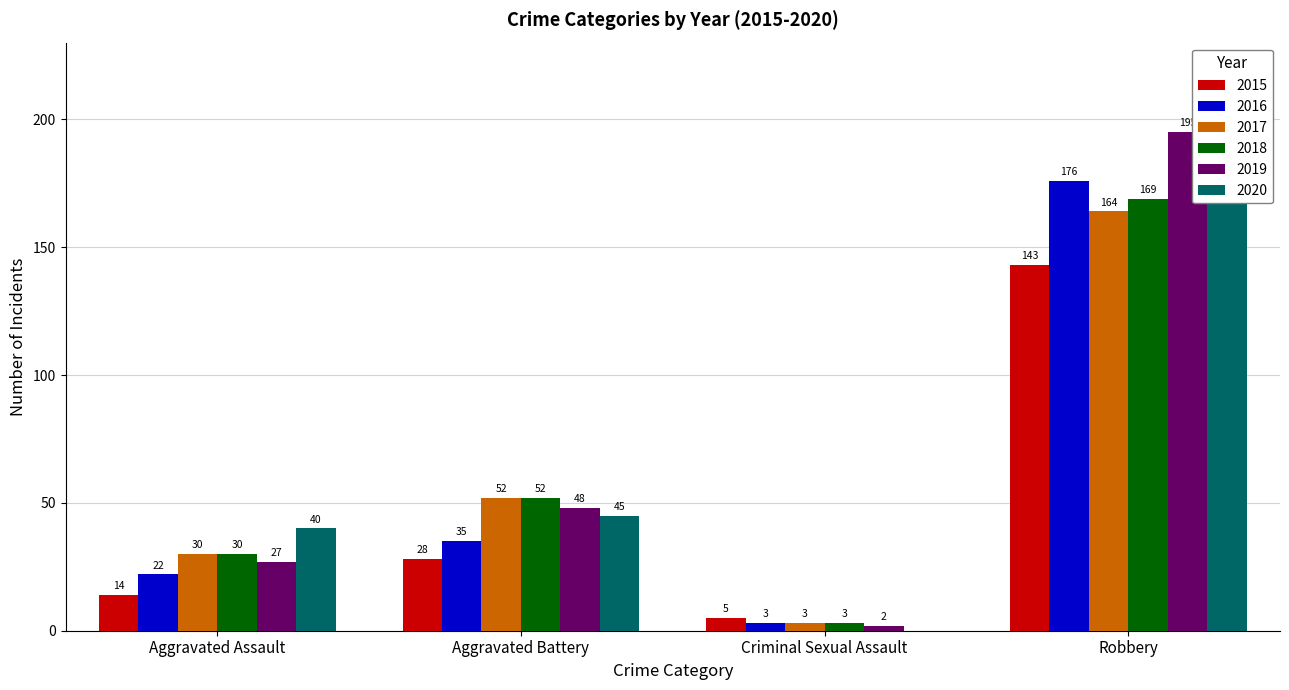

What is the value of the 2019 bar at the 1st from the left?

27